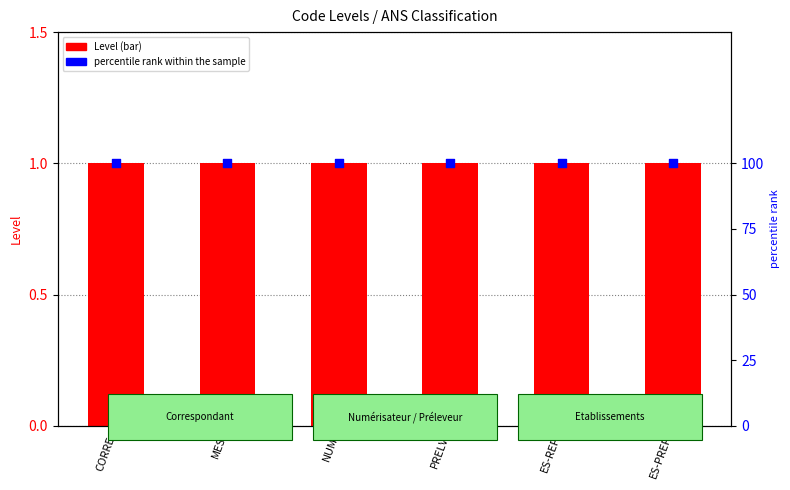

What are all the series names shown in the legend?

Level, percentile rank within the sample